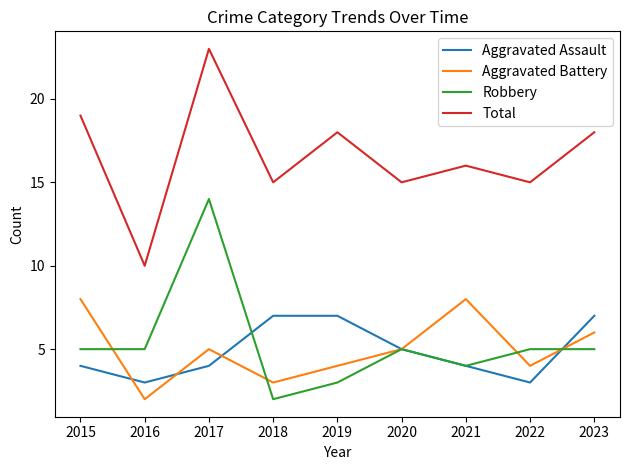

What is the difference between the second highest and minimum values in the Total series?

9